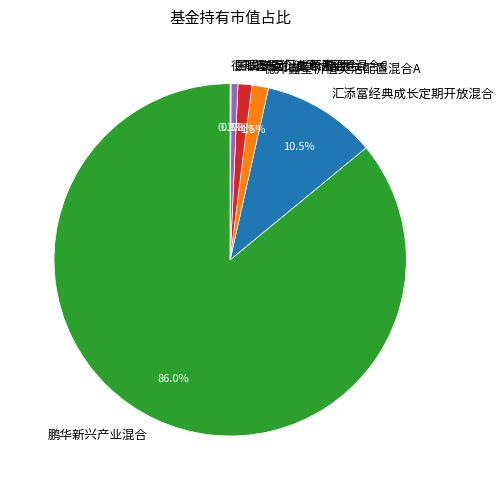

Which slice is the largest?

鹏华新兴产业混合